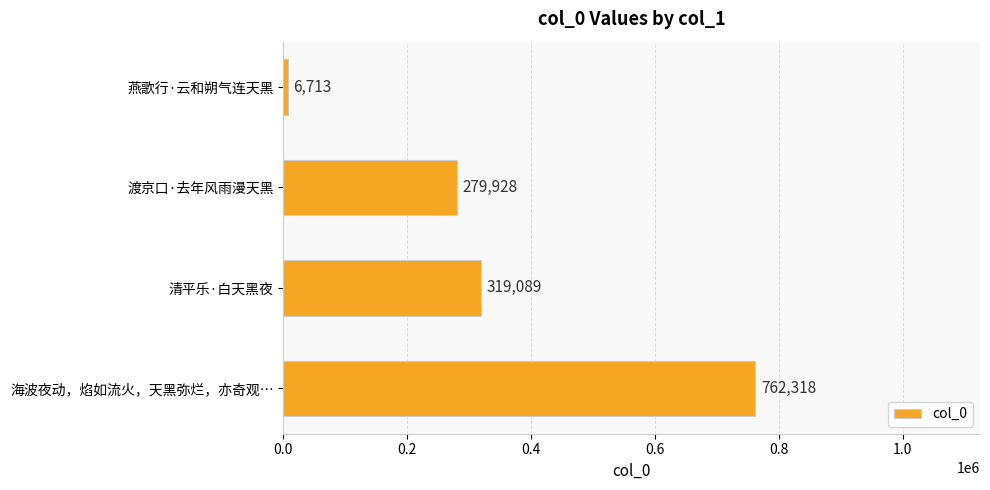

List the labels in order of value, largest first.

海波夜动，焰如流火，天黑弥烂，亦奇观…, 清平乐·白天黑夜, 渡京口·去年风雨漫天黑, 燕歌行·云和朔气连天黑